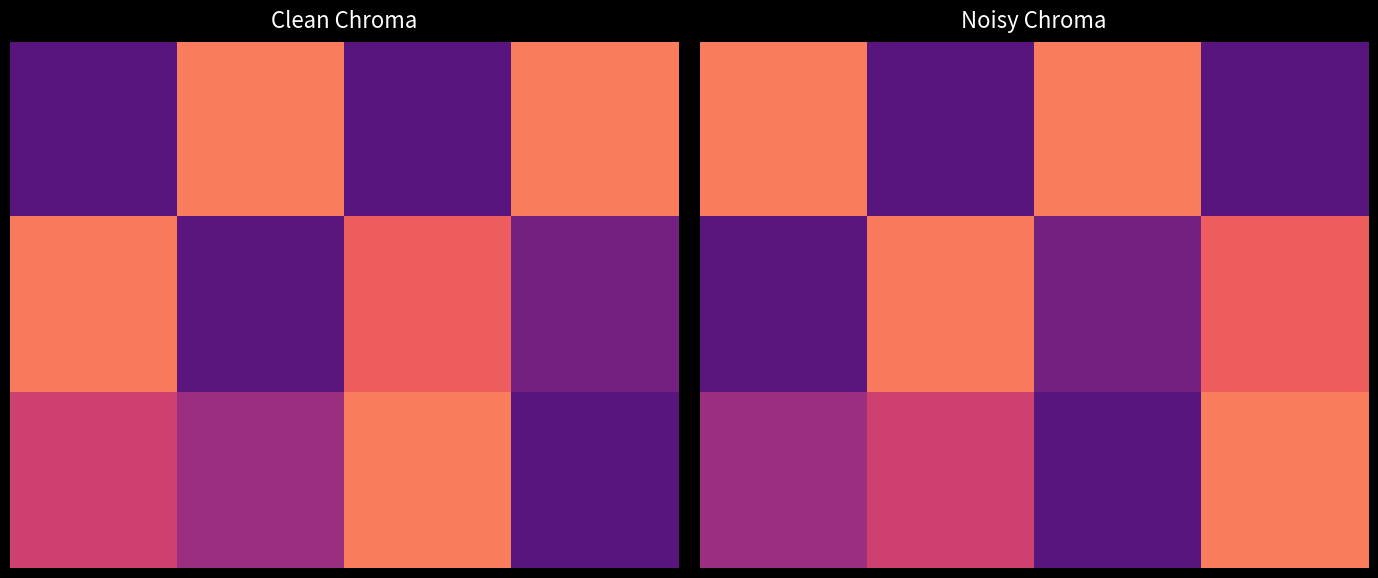

What is the smallest value displayed?

27